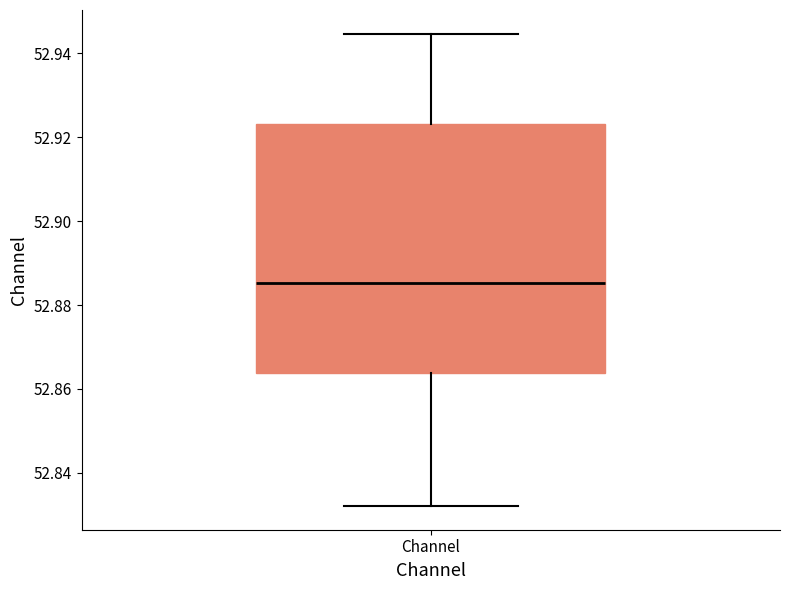

Read this box plot against the y-axis: the position of the median line, the range covered by the box, and the ends of both whiskers. The values are not printed on the chart, so give them approximately, as read against the axis.

median 52.886, box 52.864 to 52.924, whiskers 52.832 to 52.944